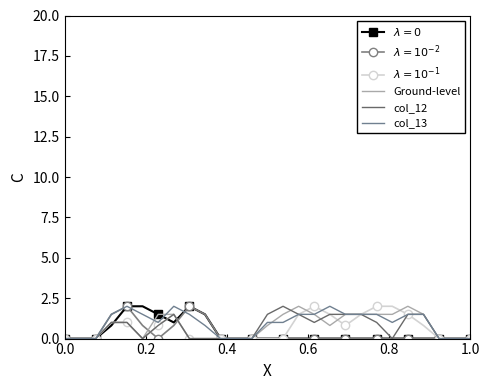

What is the maximum value shown in the chart?

2.0